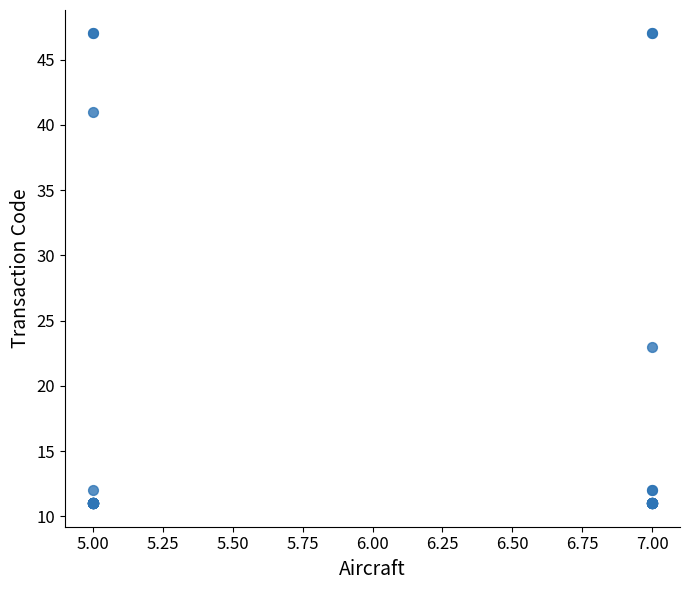

What Y value in the scatter plot is closest to 29?

23